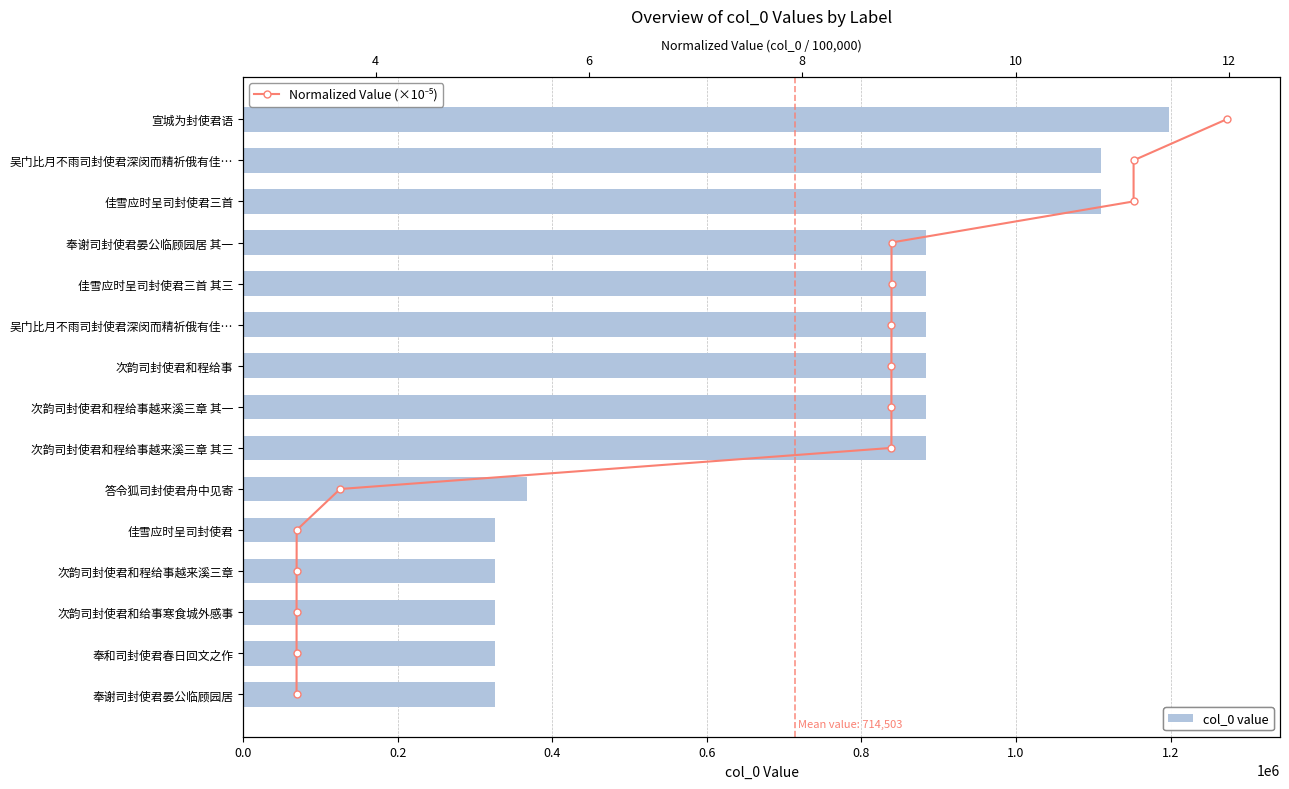

Does the chart contain any negative values?

No